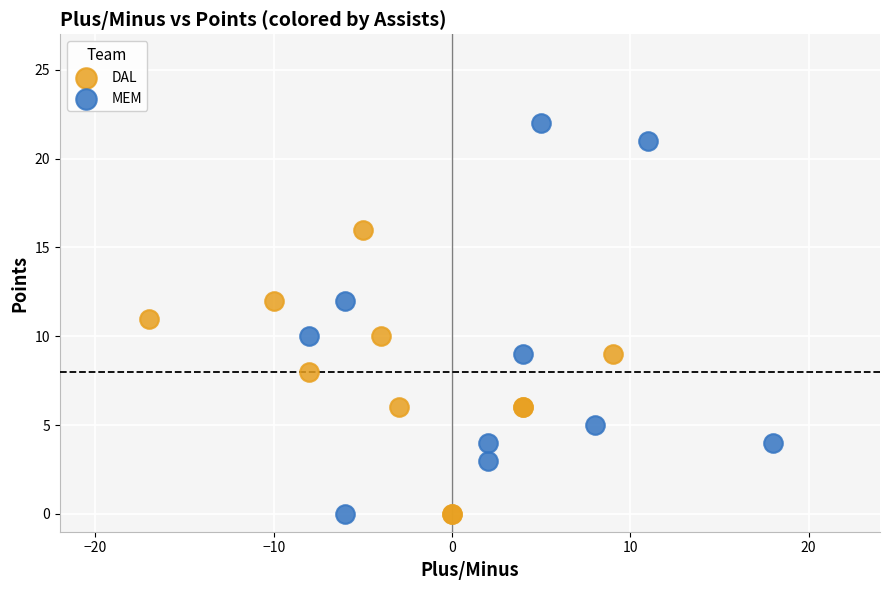

Which series contains the highest Y value?

MEM